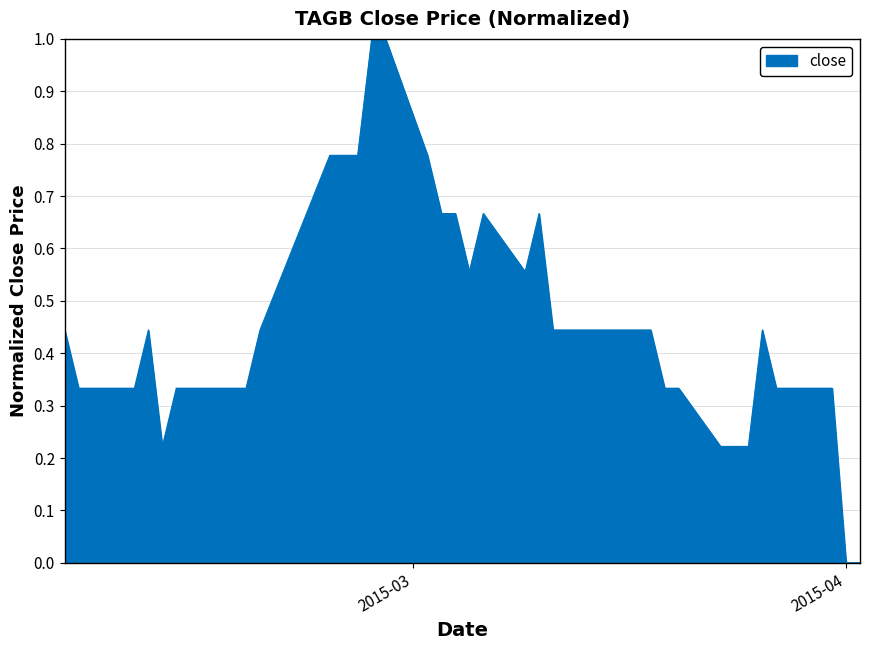

What is the maximum value shown in the chart?

1.0